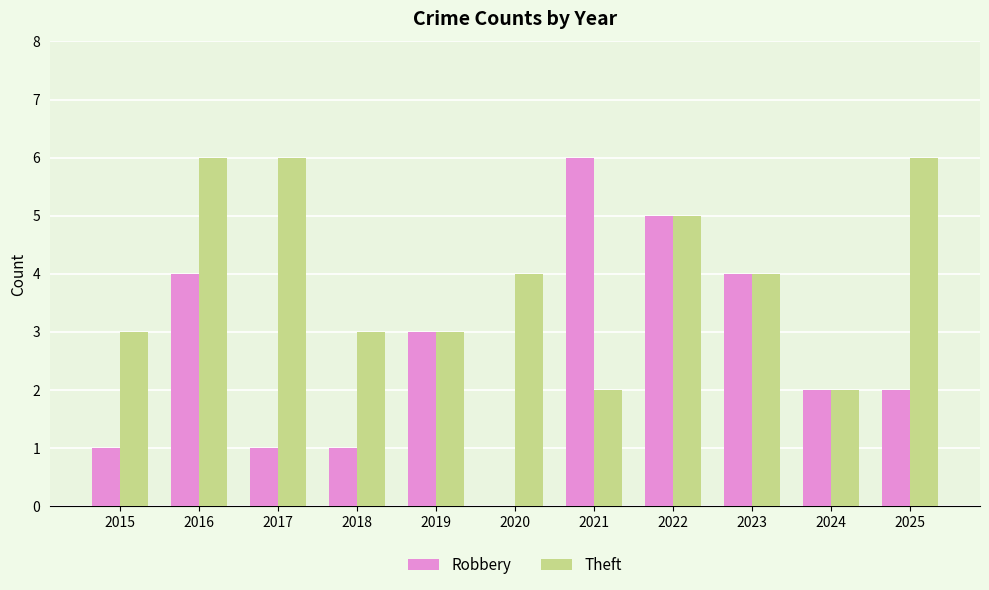

True or false: Theft has a value of 2 at 2018.

False